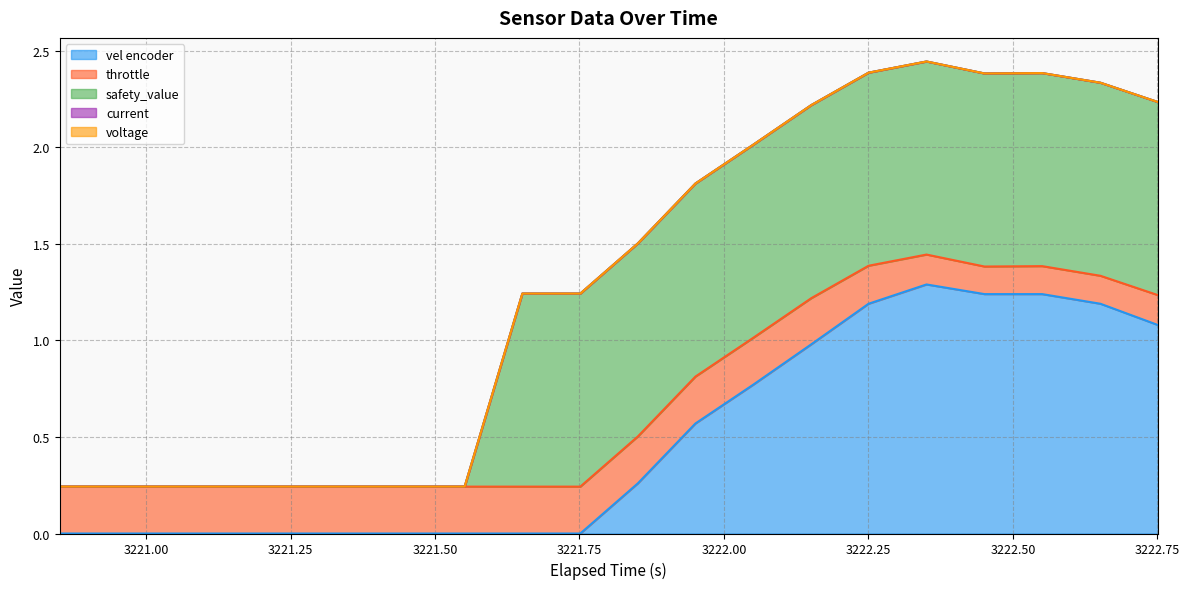

Reading left to right, what are all the values shown in this chart?

vel encoder: 3220.850341796875=0.0	3220.95068359375=0.0	3221.05078125=0.0	3221.151123046875=0.0	3221.2509765625=0.0	3221.35107421875=0.0	3221.451171875=0.0	3221.55126953125=0.0	3221.651123046875=0.0	3221.75146484375=0.0	3221.85107421875=0.3	3221.95068359375=0.6	3222.05029296875=0.8	3222.151123046875=1.0	3222.250244140625=1.2	3222.3505859375=1.3	3222.450927734375=1.2	3222.55078125=1.2	3222.651611328125=1.2	3222.7509765625=1.1
throttle: 3220.850341796875=0.2	3220.95068359375=0.2	3221.05078125=0.2	3221.151123046875=0.2	3221.2509765625=0.2	3221.35107421875=0.2	3221.451171875=0.2	3221.55126953125=0.2	3221.651123046875=0.2	3221.75146484375=0.2	3221.85107421875=0.2	3221.95068359375=0.2	3222.05029296875=0.2	3222.151123046875=0.2	3222.250244140625=0.2	3222.3505859375=0.2	3222.450927734375=0.1	3222.55078125=0.1	3222.651611328125=0.1	3222.7509765625=0.2
safety_value: 3220.850341796875=0.0	3220.95068359375=0.0	3221.05078125=0.0	3221.151123046875=0.0	3221.2509765625=0.0	3221.35107421875=0.0	3221.451171875=0.0	3221.55126953125=0.0	3221.651123046875=1.0	3221.75146484375=1.0	3221.85107421875=1.0	3221.95068359375=1.0	3222.05029296875=1.0	3222.151123046875=1.0	3222.250244140625=1.0	3222.3505859375=1.0	3222.450927734375=1.0	3222.55078125=1.0	3222.651611328125=1.0	3222.7509765625=1.0
current: 3220.850341796875=0.0	3220.95068359375=0.0	3221.05078125=0.0	3221.151123046875=0.0	3221.2509765625=0.0	3221.35107421875=0.0	3221.451171875=0.0	3221.55126953125=0.0	3221.651123046875=0.0	3221.75146484375=0.0	3221.85107421875=0.0	3221.95068359375=0.0	3222.05029296875=0.0	3222.151123046875=0.0	3222.250244140625=0.0	3222.3505859375=0.0	3222.450927734375=0.0	3222.55078125=0.0	3222.651611328125=0.0	3222.7509765625=0.0
voltage: 3220.850341796875=0.0	3220.95068359375=0.0	3221.05078125=0.0	3221.151123046875=0.0	3221.2509765625=0.0	3221.35107421875=0.0	3221.451171875=0.0	3221.55126953125=0.0	3221.651123046875=0.0	3221.75146484375=0.0	3221.85107421875=0.0	3221.95068359375=0.0	3222.05029296875=0.0	3222.151123046875=0.0	3222.250244140625=0.0	3222.3505859375=0.0	3222.450927734375=0.0	3222.55078125=0.0	3222.651611328125=0.0	3222.7509765625=0.0